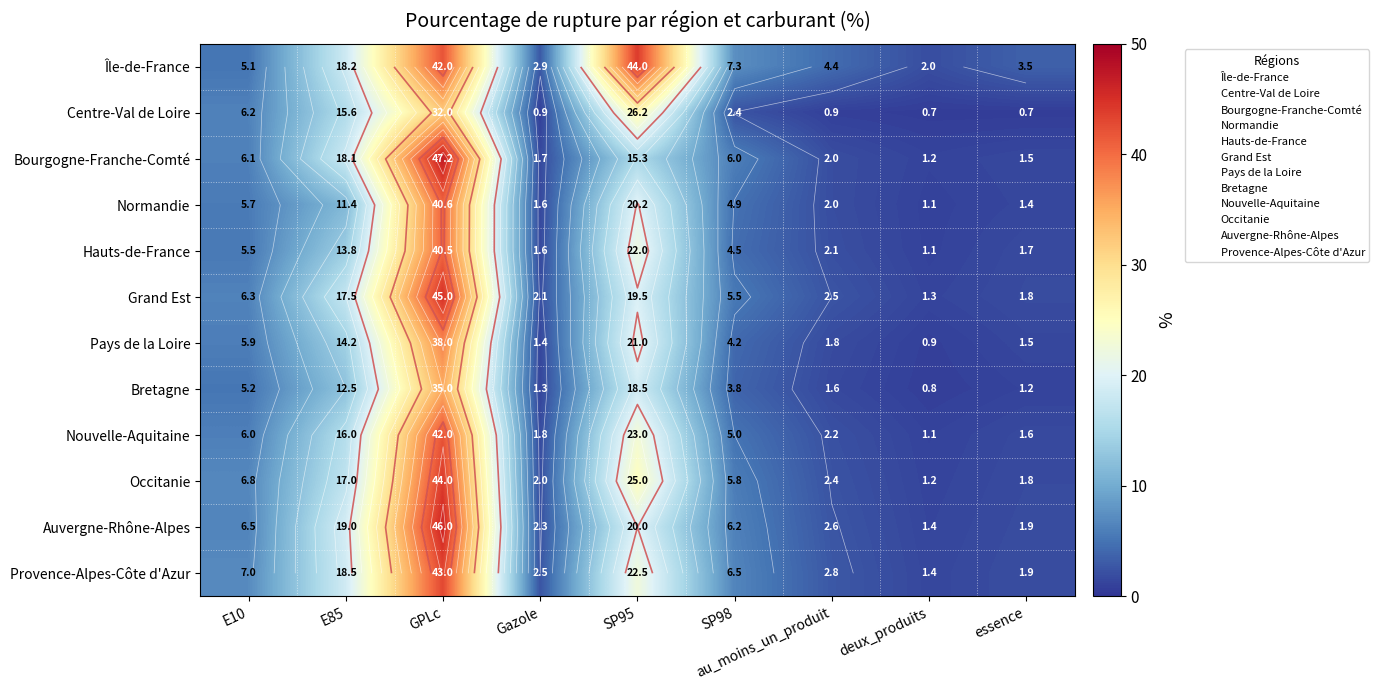

List the series in order of their peak value, lowest first.

Centre-Val de Loire, Bretagne, Pays de la Loire, Hauts-de-France, Normandie, Nouvelle-Aquitaine, Provence-Alpes-Côte d'Azur, Occitanie, Île-de-France, Grand Est, Auvergne-Rhône-Alpes, Bourgogne-Franche-Comté